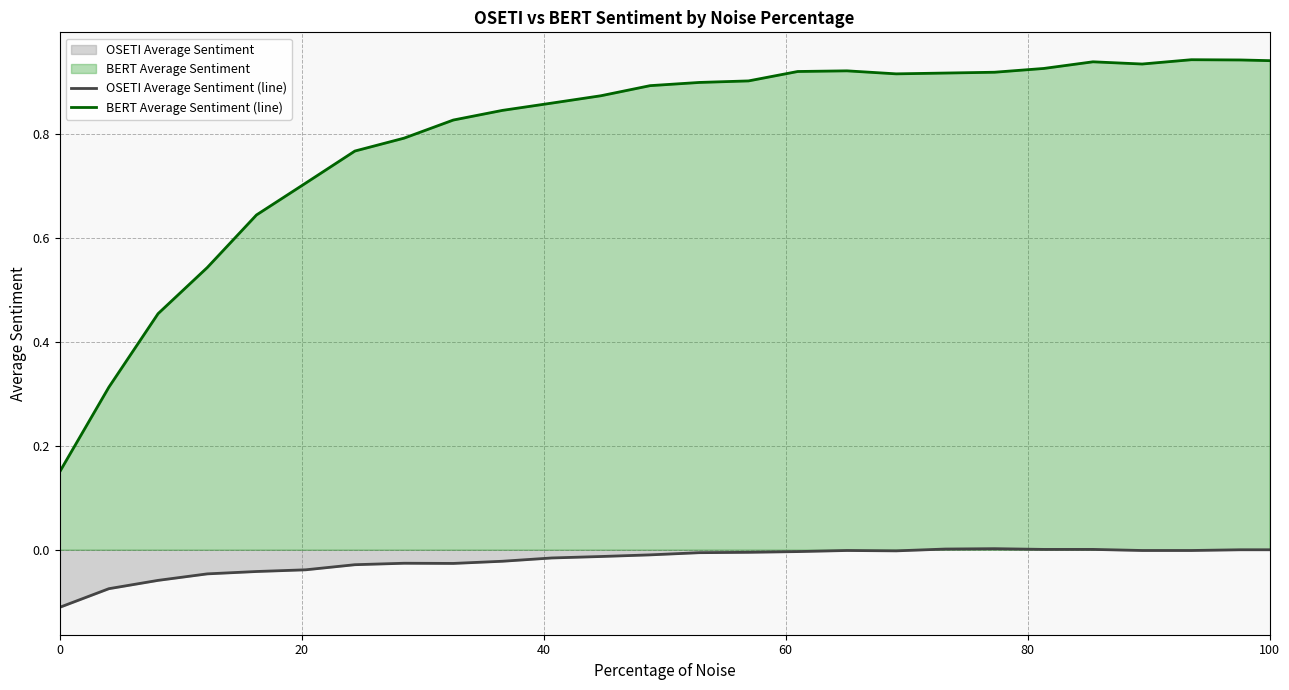

Which series has the largest total across all categories?

BERT Average Sentiment (line)